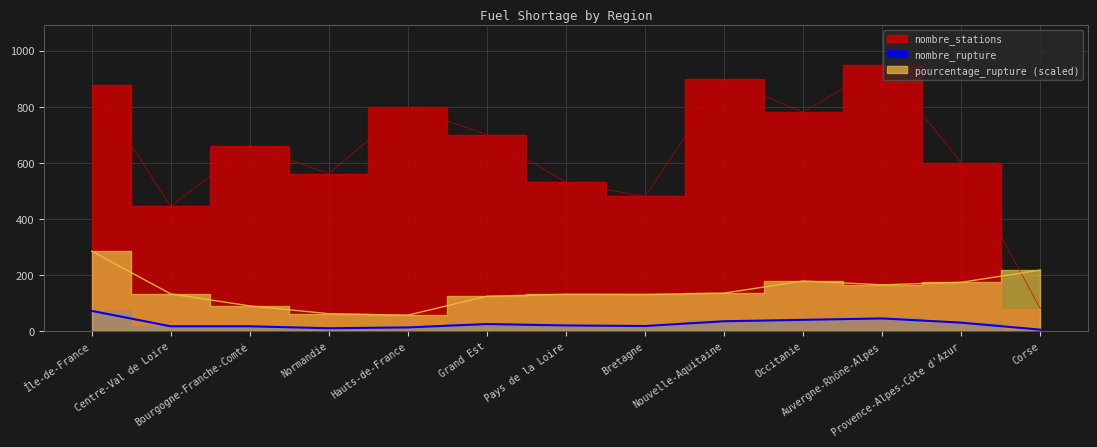

At which label is pourcentage_rupture closest to 170?

Provence-Alpes-Côte d'Azur